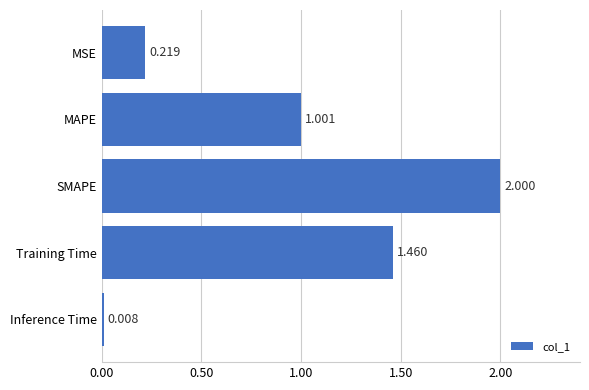

How many data points does each series have?

5